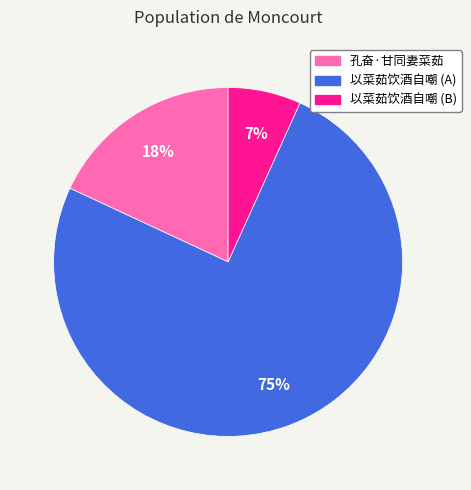

To the nearest percent, what is the average slice percentage?

33%